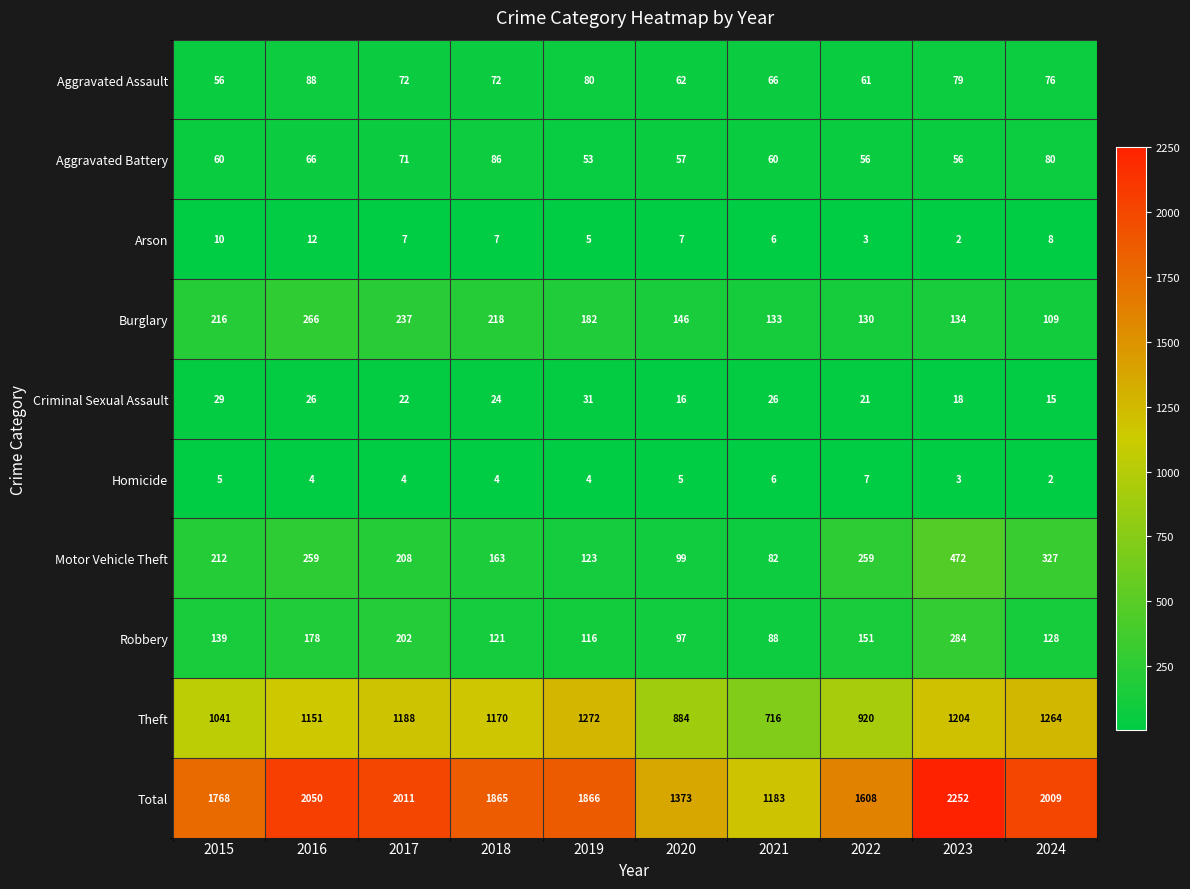

List the series in order of their peak value, highest first.

Total, Theft, Motor Vehicle Theft, Robbery, Burglary, Aggravated Assault, Aggravated Battery, Criminal Sexual Assault, Arson, Homicide